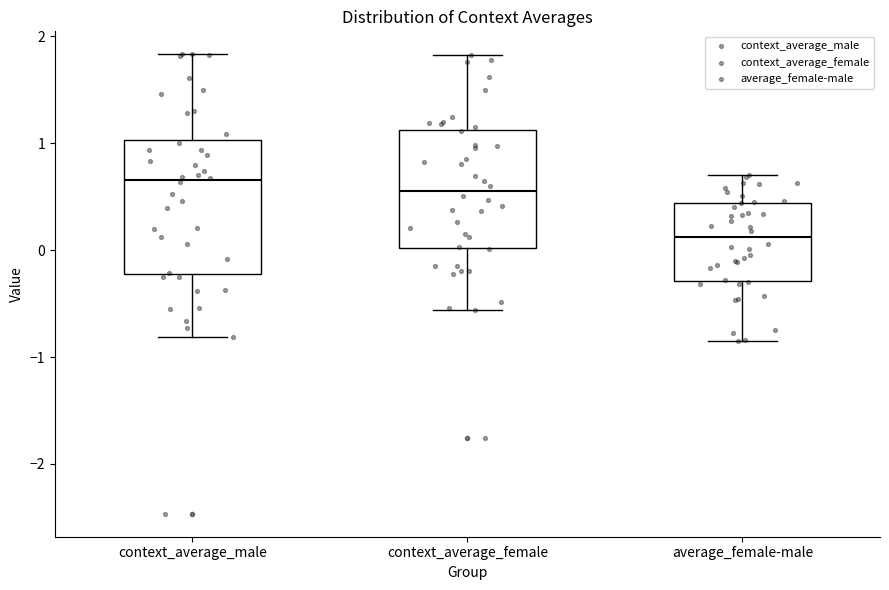

Reading left to right, transcribe this box plot: for each box, give where its median line is, the range the box spans, and where its two whiskers end, as read against the y-axis. The values are not printed on the chart, so give them approximately, as read against the axis.

context_average_male: median 0.7, box -0.2 to 1.0, whiskers -0.8 to 1.8
context_average_female: median 0.6, box 0.0 to 1.1, whiskers -0.6 to 1.8
average_female-male: median 0.1, box -0.3 to 0.4, whiskers -0.9 to 0.7